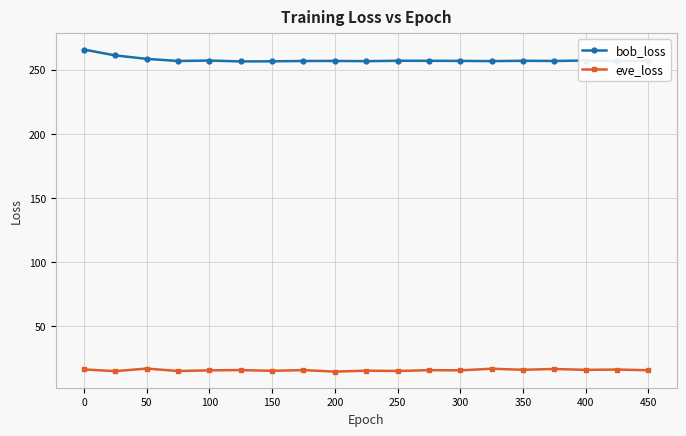

What is the difference between the maximum and second lowest values in the bob_loss series?

9.2